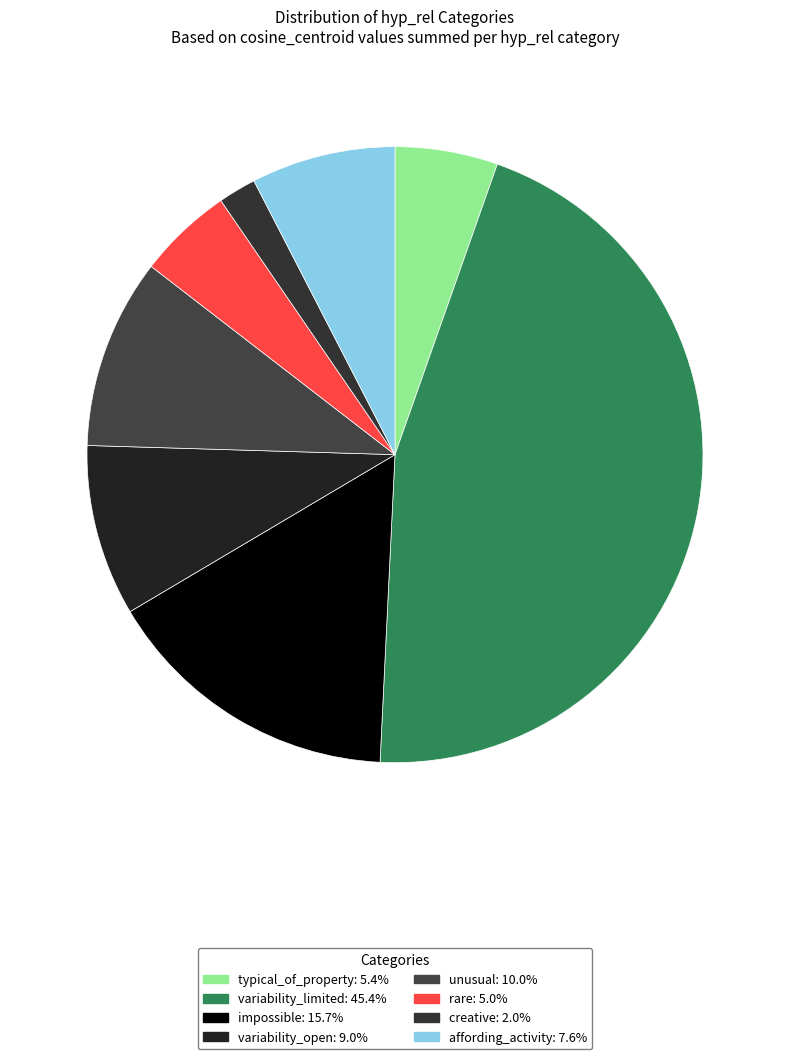

Does variability_limited represent more than half of the total?

No